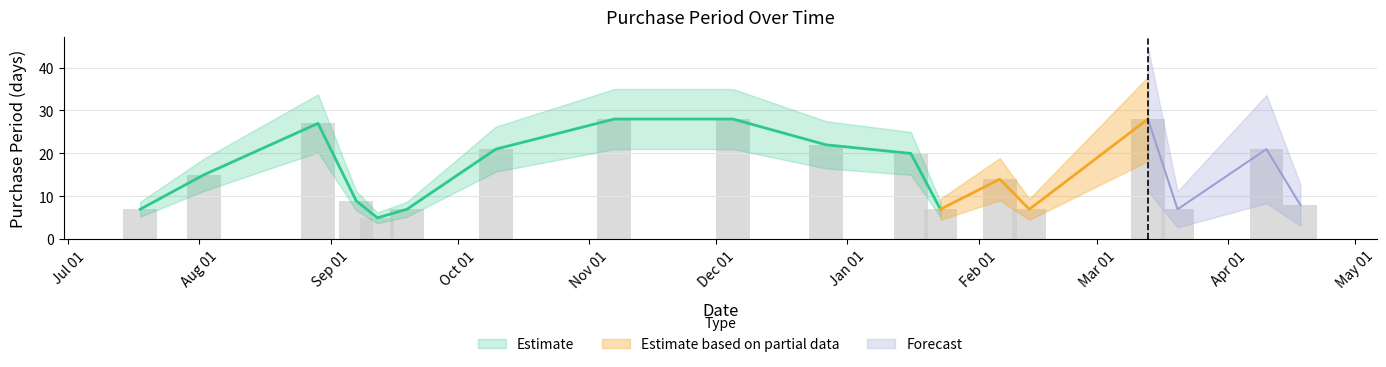

Approximately how many times larger is the value at 2017-02-06 compared to 2016-09-19?

2.0